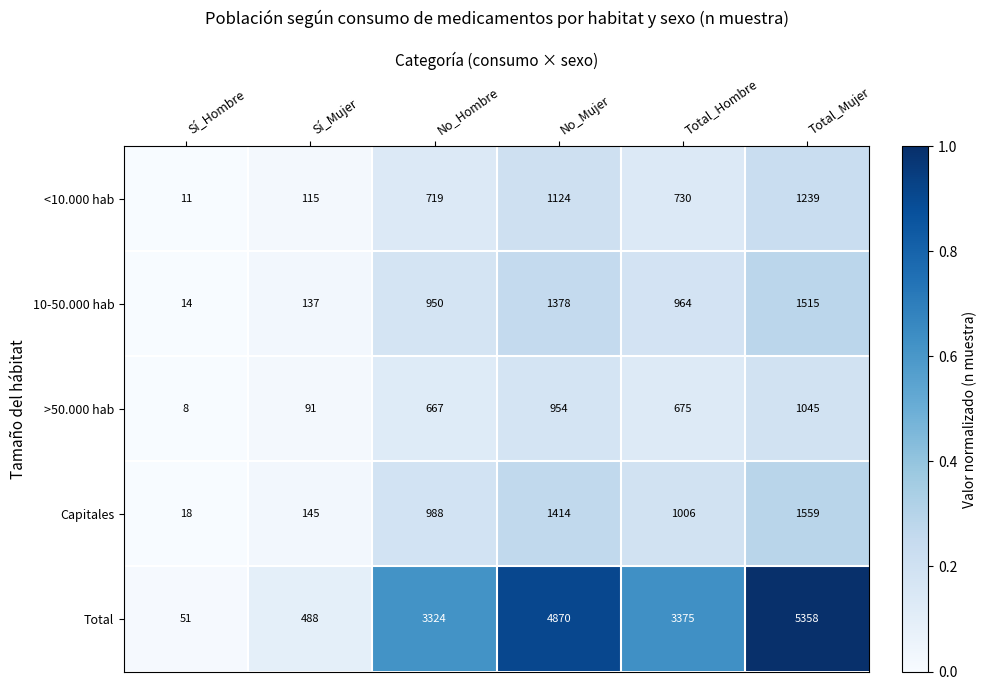

At which category is the sum across all series the highest?

Total_Mujer